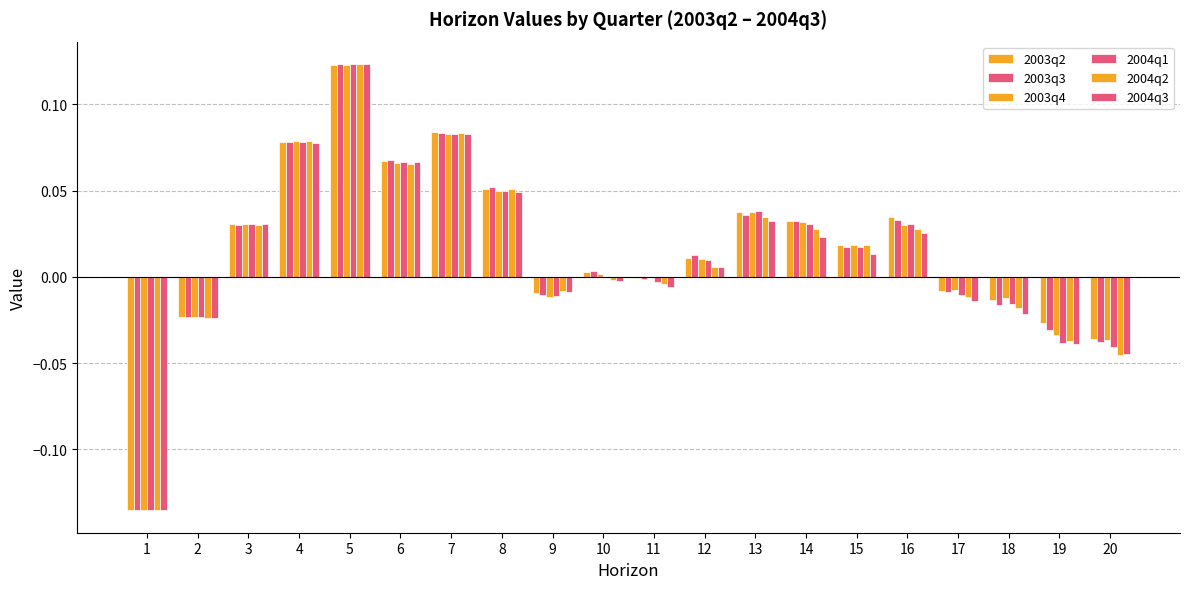

How many groups of bars are there?

20